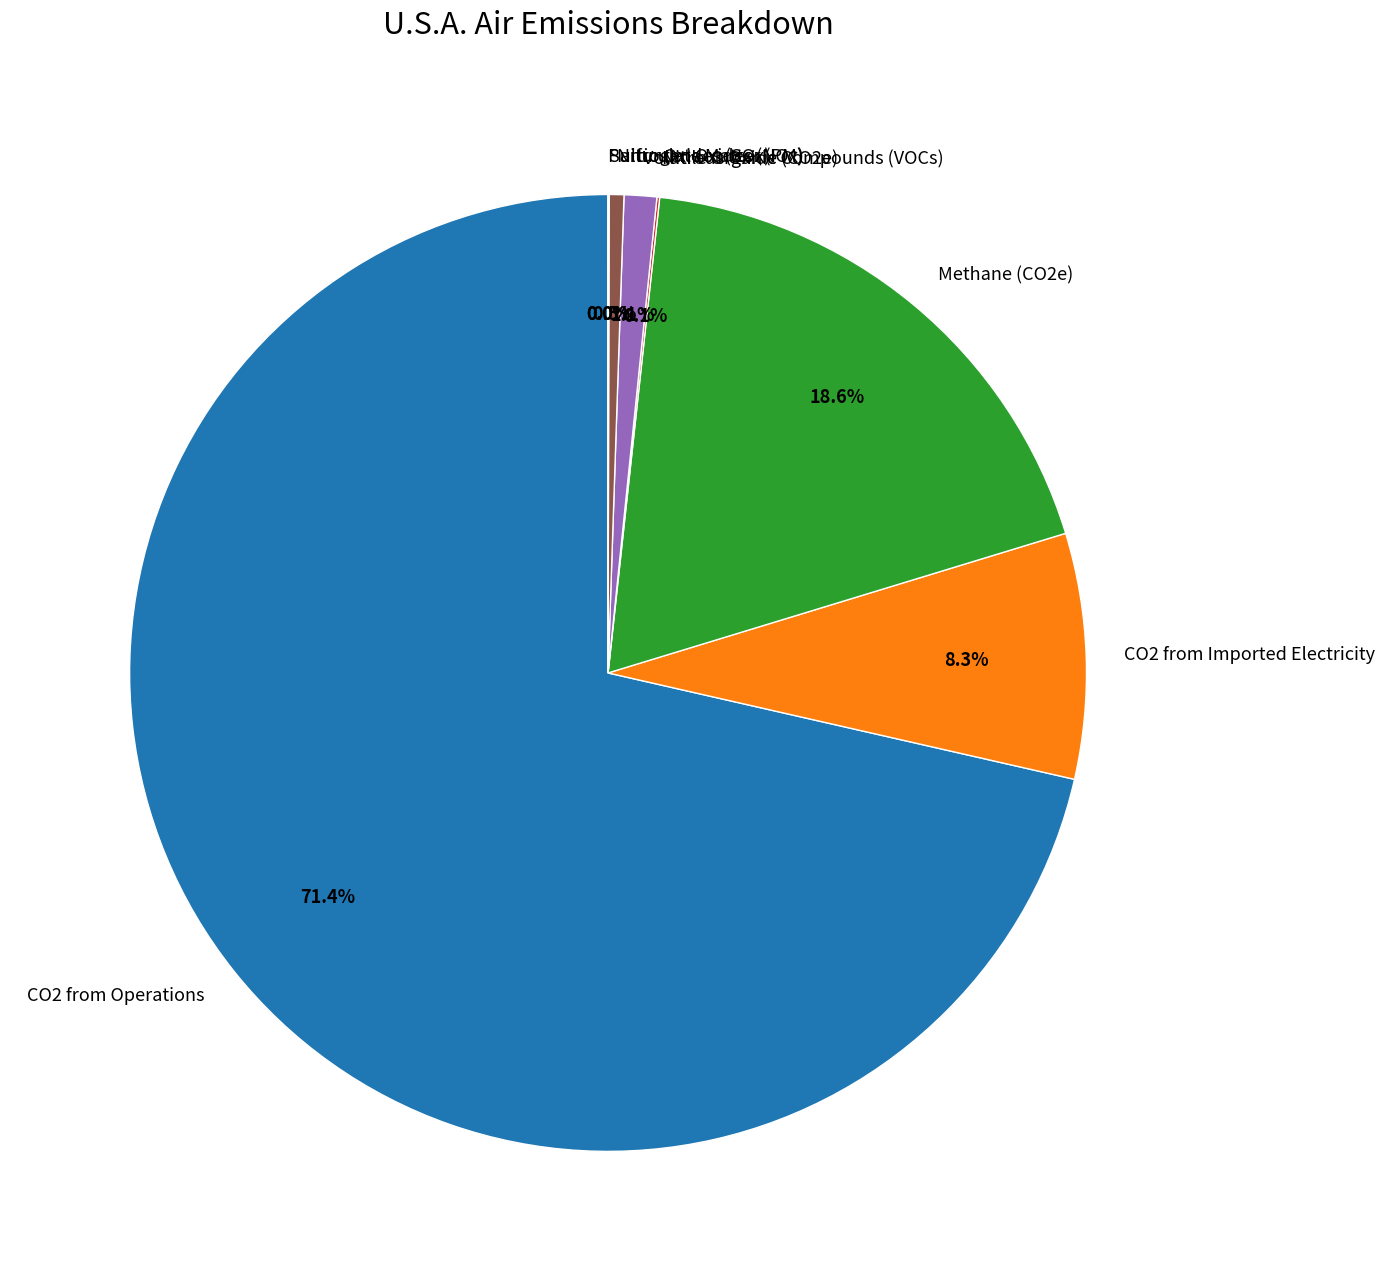

Is CO2 from Operations the majority of the pie?

Yes